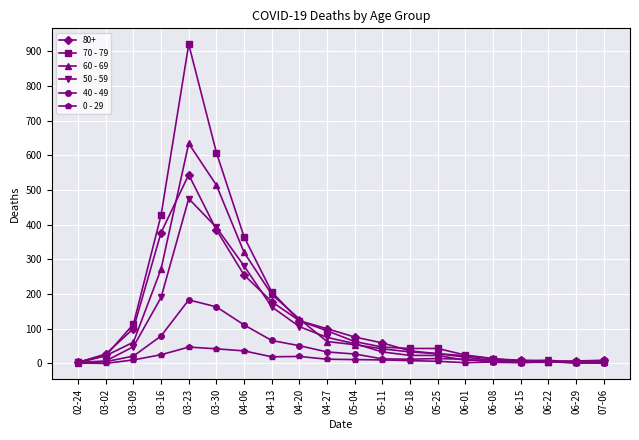

Is this an area chart (filled region under the line)?

No